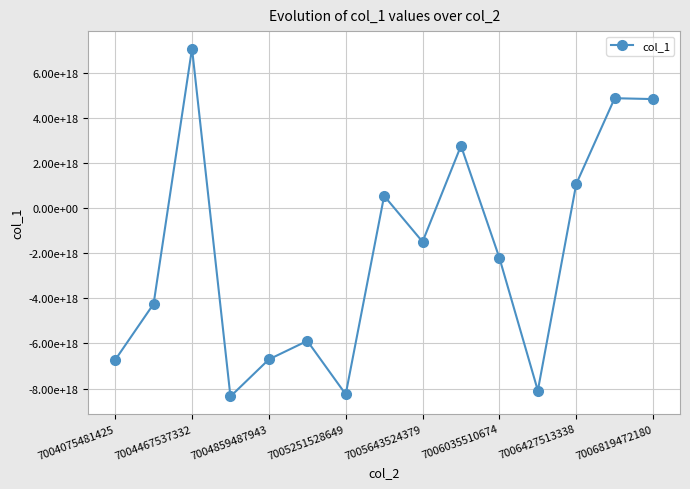

True or false: there are more than 0 points higher than both neighbors.

True